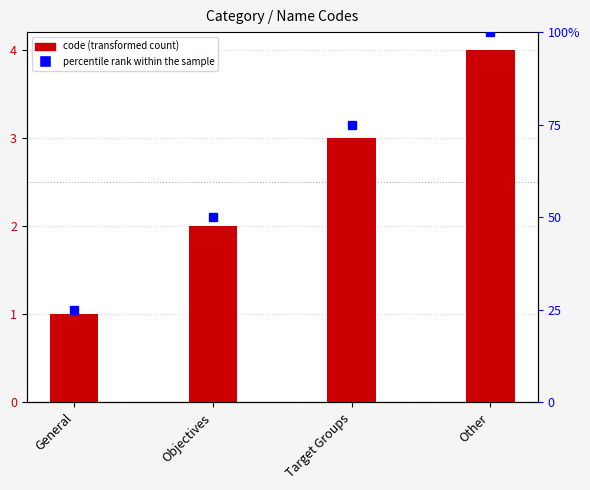

Count the values in the range 2 to 4.

3